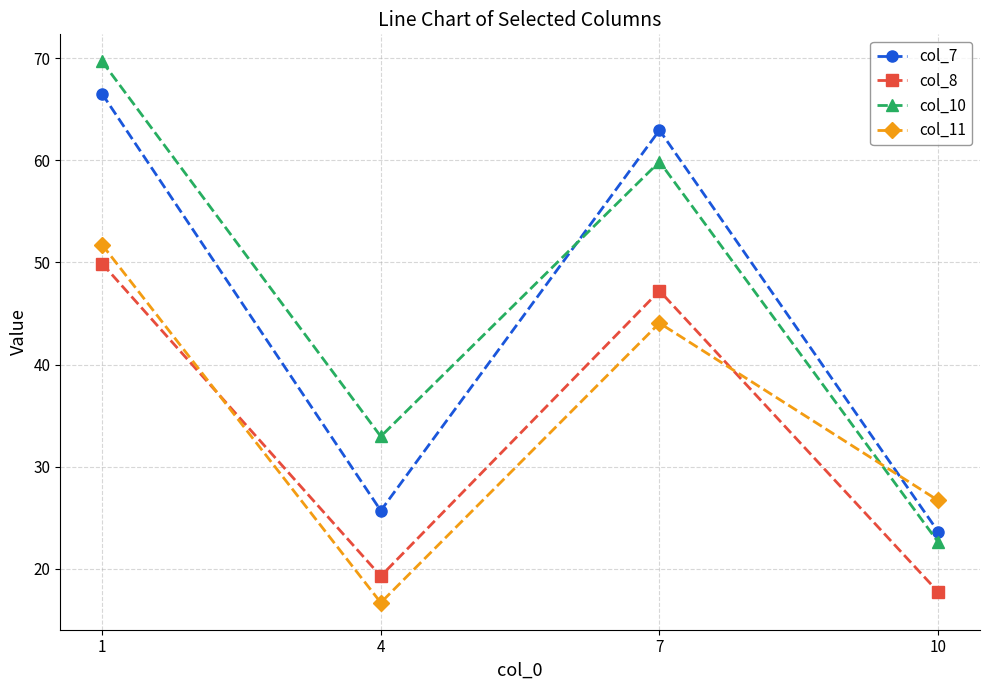

Where is the first local maximum for col_10?

7